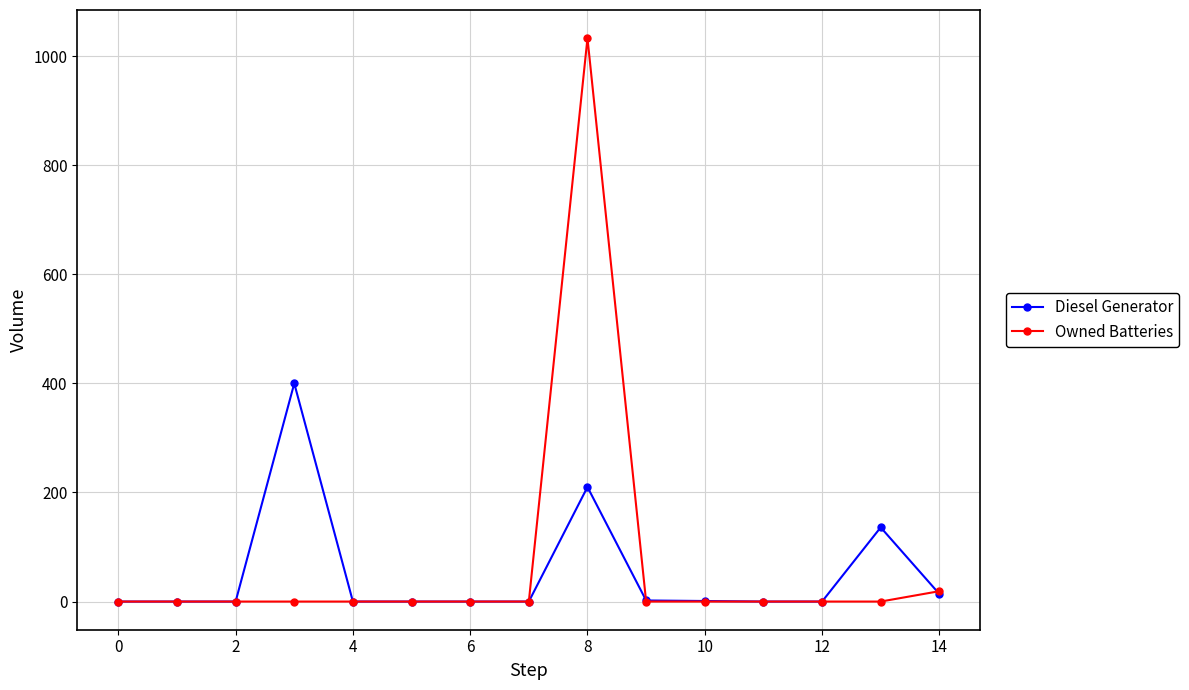

What is the highest value of the Diesel Generator series?

400